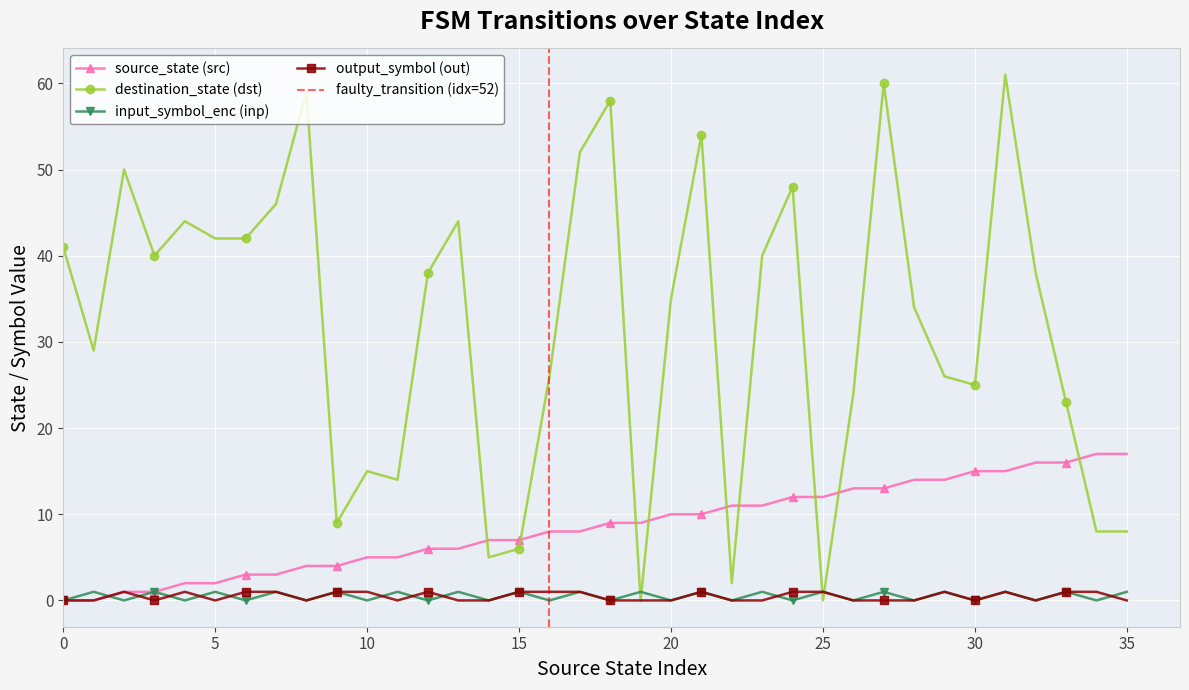

What is the difference between the second highest and second lowest values in the input_symbol_encoded series?

1